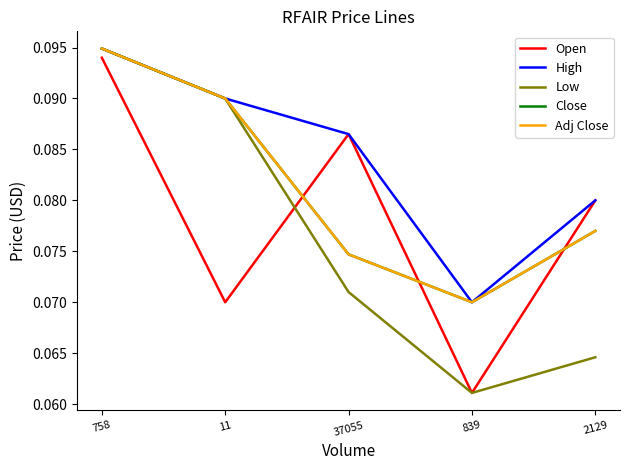

Is this an area chart (filled region under the line)?

No